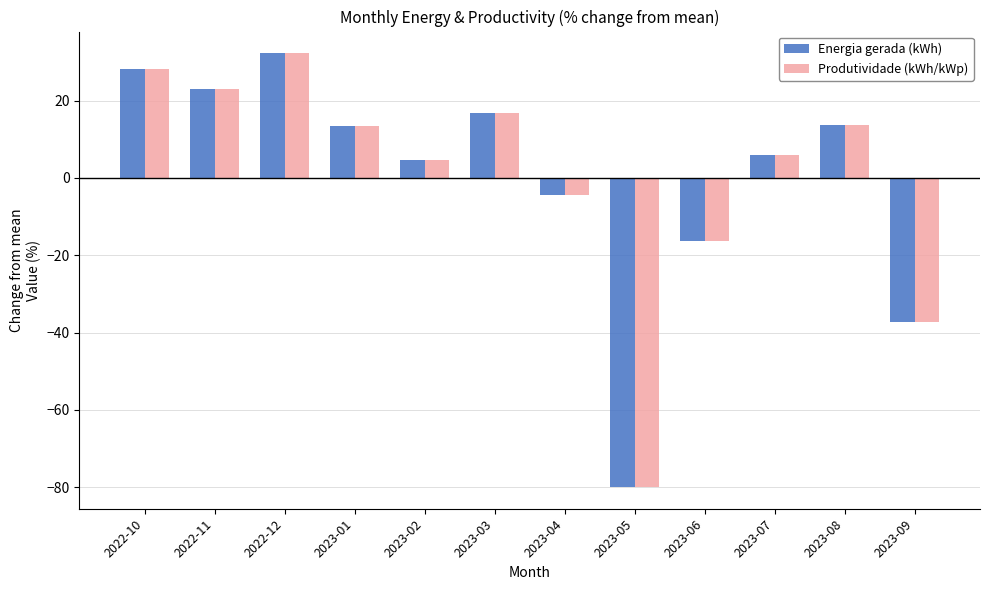

How many categories are shown in the chart?

12